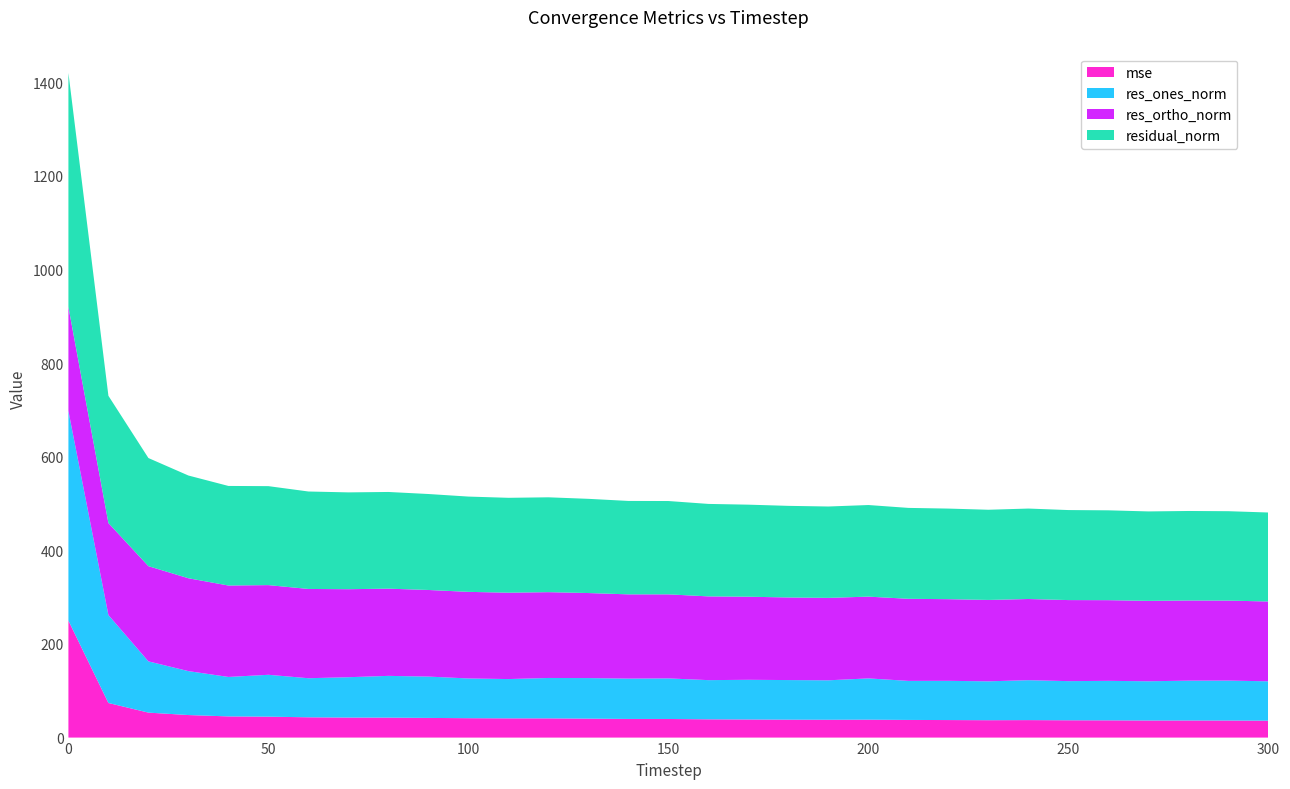

Reading right to left, transcribe all the data shown in this chart.

mse: 300=36.1	290=36.5	280=36.6	270=36.5	260=36.8	250=37.0	240=37.3	230=37.1	220=37.4	210=37.7	200=38.3	190=38.1	180=38.3	170=38.7	160=39.0	150=39.7	140=39.8	130=40.5	120=41.0	110=41.1	100=41.4	90=42.0	80=42.7	70=42.8	60=43.3	50=44.7	40=45.2	30=48.1	20=53.3	10=73.9	0=249.9
res_ones_norm: 300=84.1	290=85.3	280=85.0	270=83.8	260=84.3	250=83.6	240=85.3	230=83.1	220=83.8	210=83.4	200=88.1	190=84.3	180=84.6	170=84.8	160=83.7	150=86.7	140=86.2	130=86.6	120=86.3	110=83.9	100=84.9	90=88.3	80=89.2	70=86.2	60=83.5	50=89.4	40=84.3	30=93.8	20=109.4	10=187.8	0=447.8
res_ortho_norm: 300=170.5	290=170.9	280=171.2	270=171.7	260=172.4	250=173.1	240=173.4	230=173.8	220=174.4	210=175.3	200=174.7	190=176.0	180=176.4	170=177.4	160=178.9	150=179.5	140=180.0	130=181.6	120=183.3	110=184.5	100=185.0	90=185.0	80=186.3	70=188.0	60=190.7	50=191.6	40=195.3	30=198.4	20=203.4	10=196.5	0=222.2
residual_norm: 300=190.1	290=191.0	280=191.2	270=191.1	260=191.9	250=192.3	240=193.2	230=192.6	220=193.5	210=194.2	200=195.7	190=195.2	180=195.7	170=196.6	160=197.5	150=199.4	140=199.5	130=201.2	120=202.6	110=202.7	100=203.5	90=205.0	80=206.5	70=206.8	60=208.1	50=211.4	40=212.7	30=219.4	20=230.9	10=271.8	0=499.9